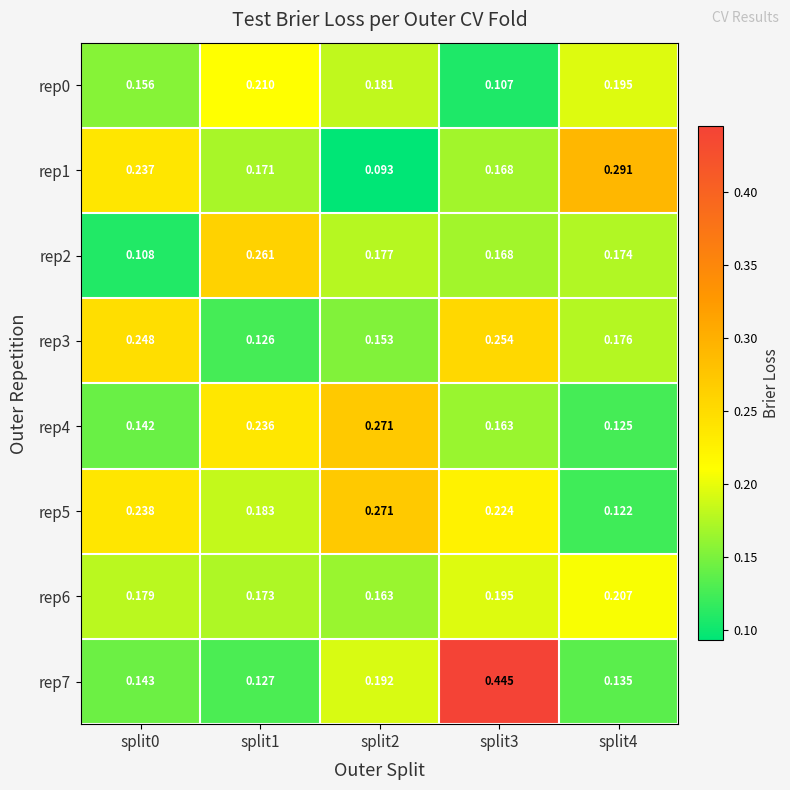

Is the value of rep0 at split4 greater than the value of rep1 at split2?

Yes